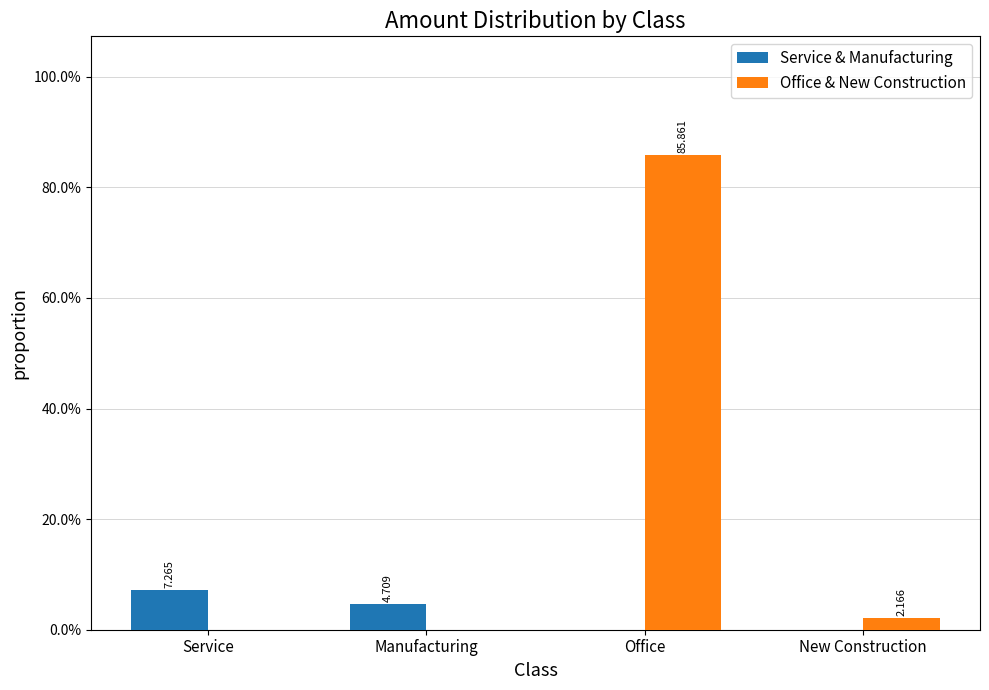

True or false: Office & New Construction has a value of 0.0 at Service.

True